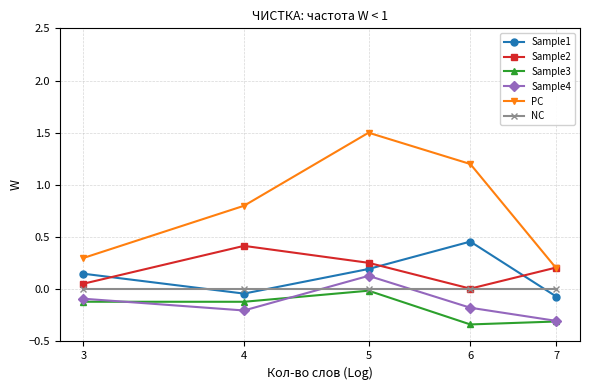

Which series has the largest total across all categories?

PC